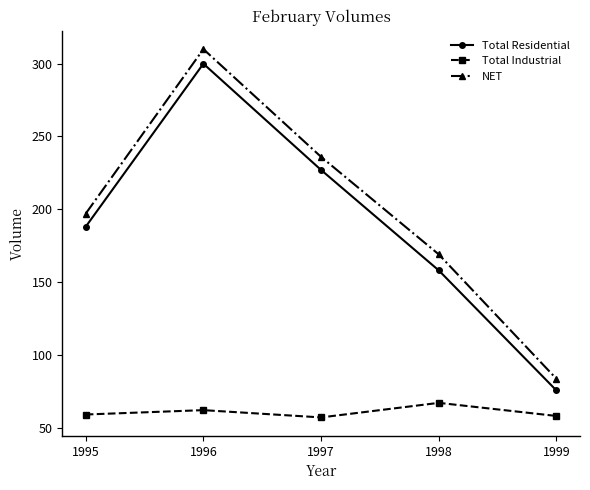

What is the lowest value of the NET series?

83.5